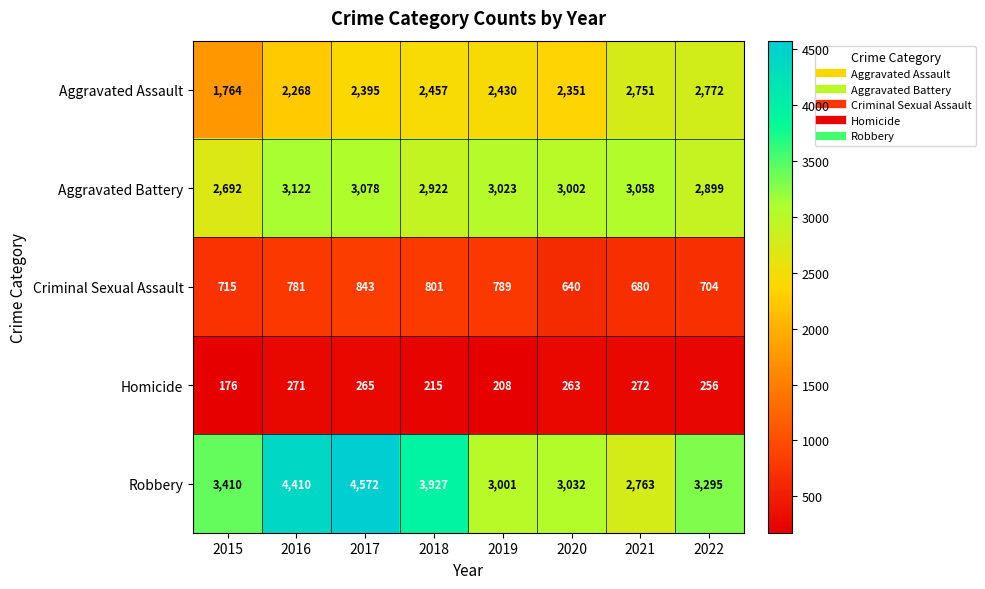

What is the difference between the maximum and minimum values in the Aggravated Battery series?

430